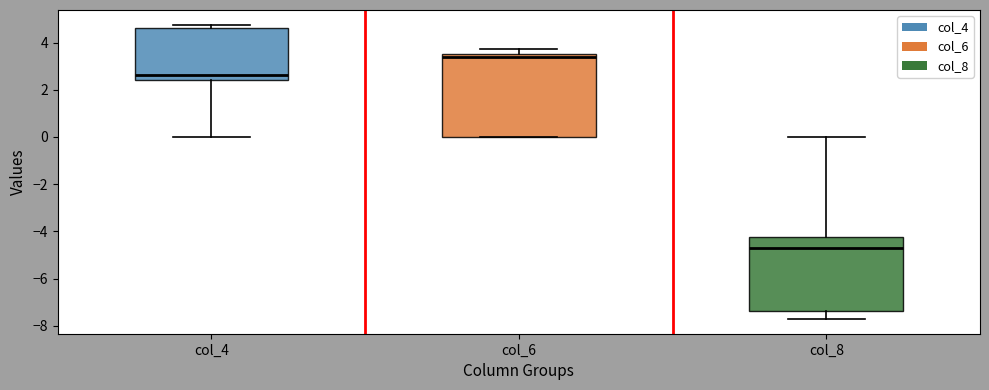

Reading left to right, read every box against the y-axis: the position of its median line, the range the box covers, and the ends of its whiskers. The values are not printed on the chart, so give them approximately, as read against the axis.

col_4: median 2.6, box 2.4 to 4.6, whiskers 0.0 to 4.8
col_6: median 3.4, box 0.0 to 3.6, whiskers 0.0 to 3.8
col_8: median -4.6, box -7.4 to -4.2, whiskers -7.8 to 0.0